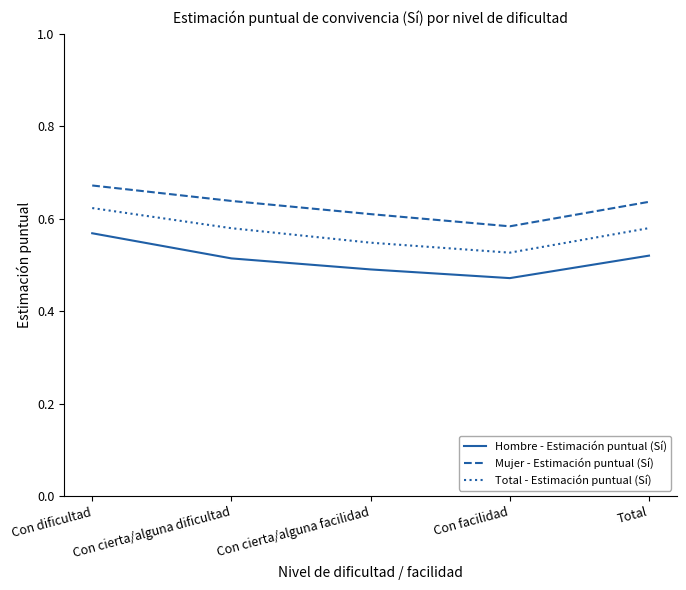

At how many categories does at least one series exceed 0?

5